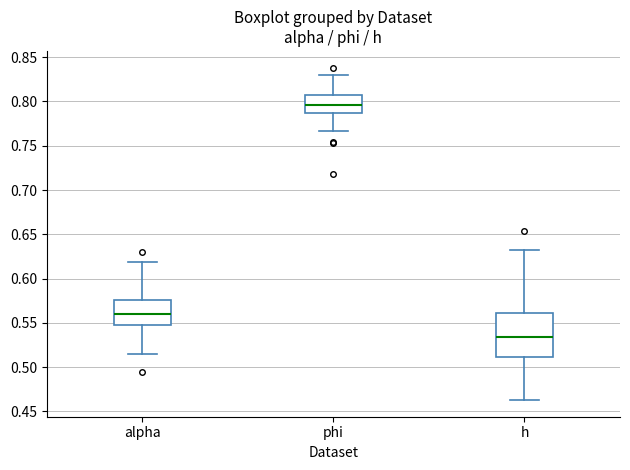

Reading left to right, read every box against the y-axis: the position of its median line, the range the box covers, and the ends of its whiskers. The values are not printed on the chart, so give them approximately, as read against the axis.

alpha: median 0.560, box 0.545 to 0.575, whiskers 0.515 to 0.620
phi: median 0.795, box 0.785 to 0.805, whiskers 0.765 to 0.830
h: median 0.535, box 0.510 to 0.560, whiskers 0.465 to 0.630